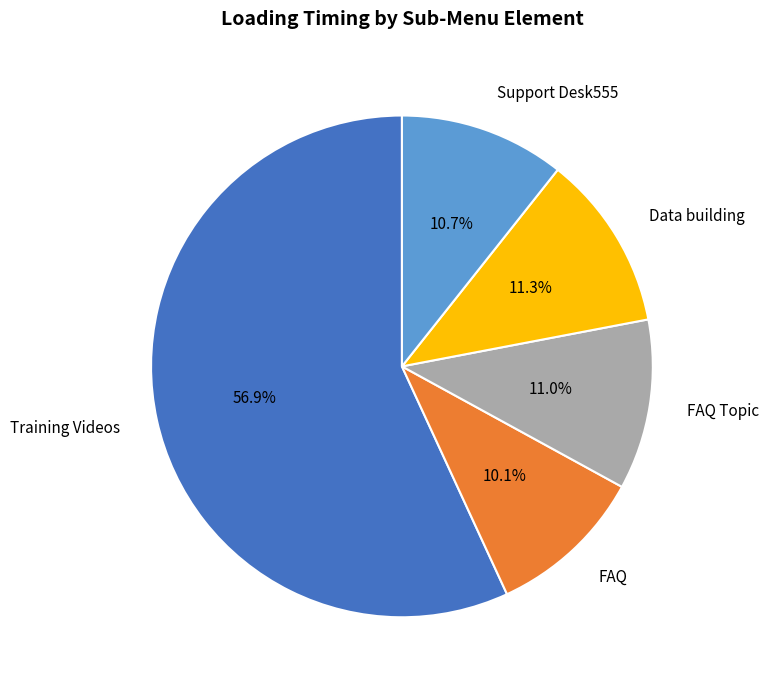

What percentage do Support Desk555 and FAQ together represent?

20.8%